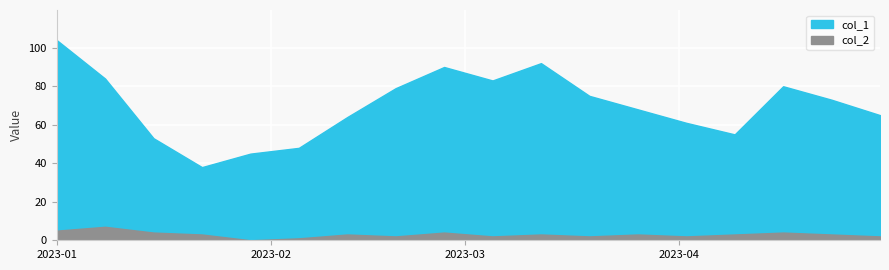

Which category has the lowest value in the col_1 series?

2023-01-22